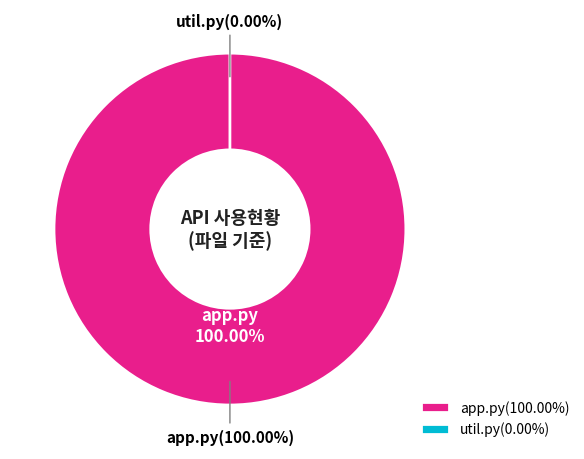

What percentage is NOT represented by util.py?

100.0%